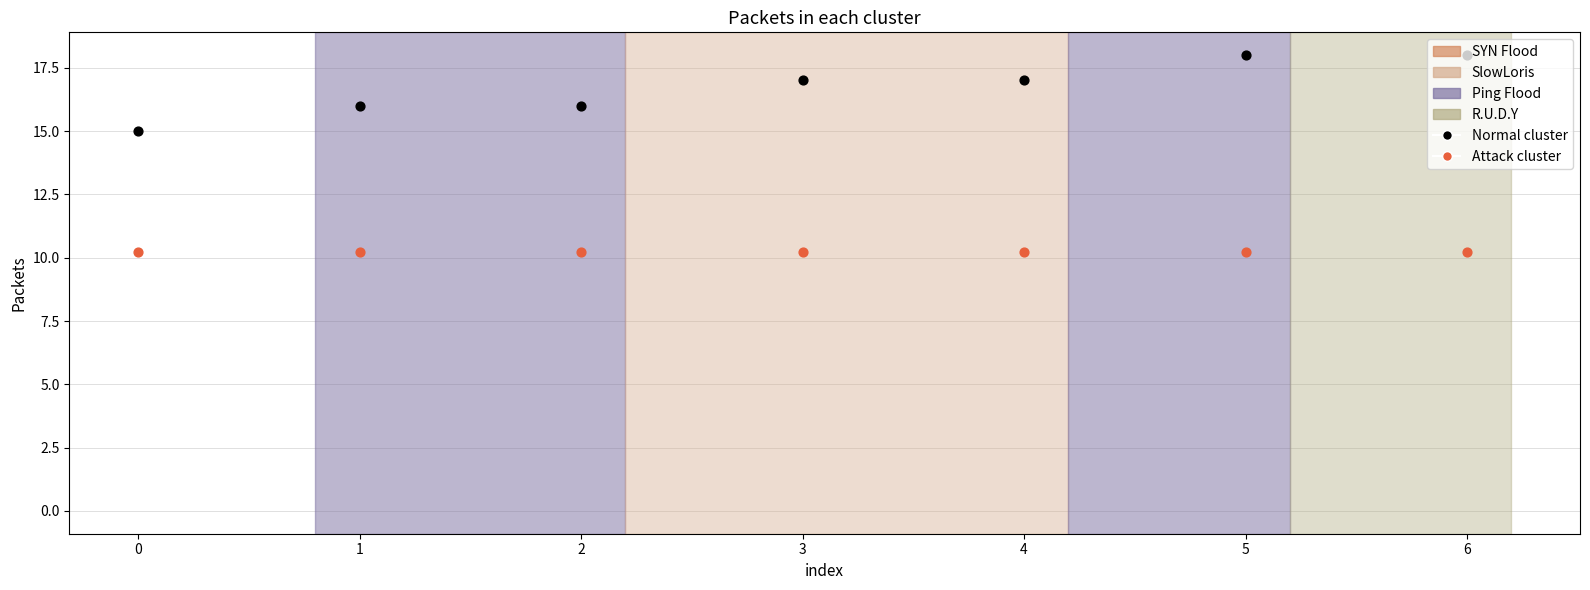

What is the total value across all series at 5?

28.2